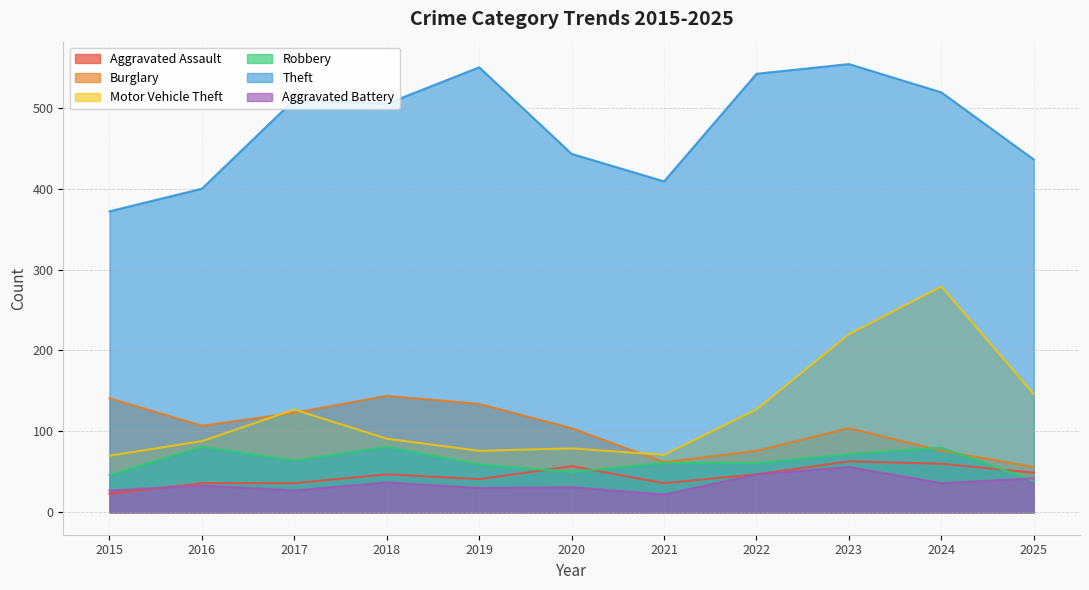

How many distinct data groups are displayed?

6